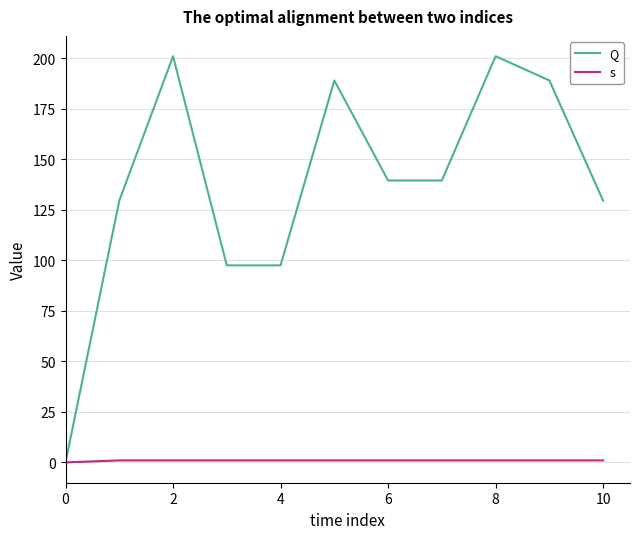

How many s values are between 1 and 2?

10